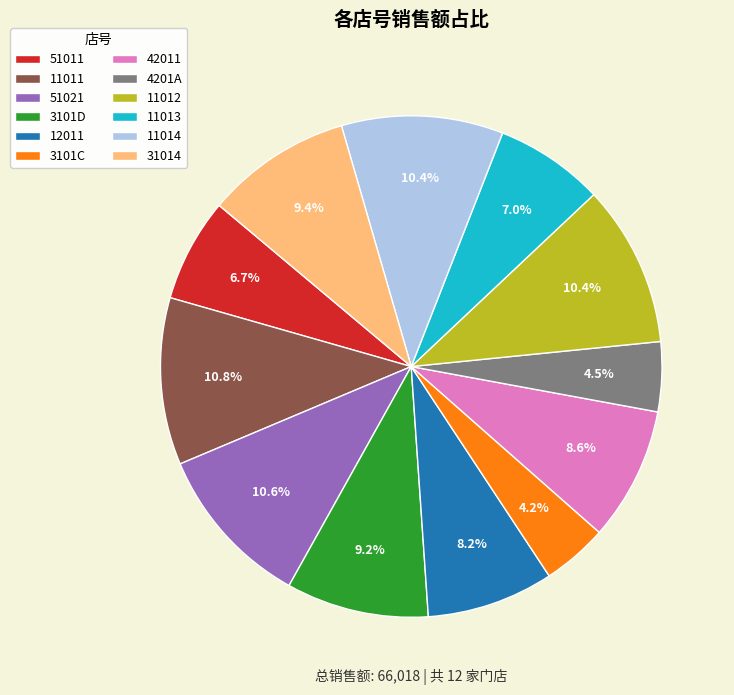

Which has a higher value, 51021 or 4201A?

51021